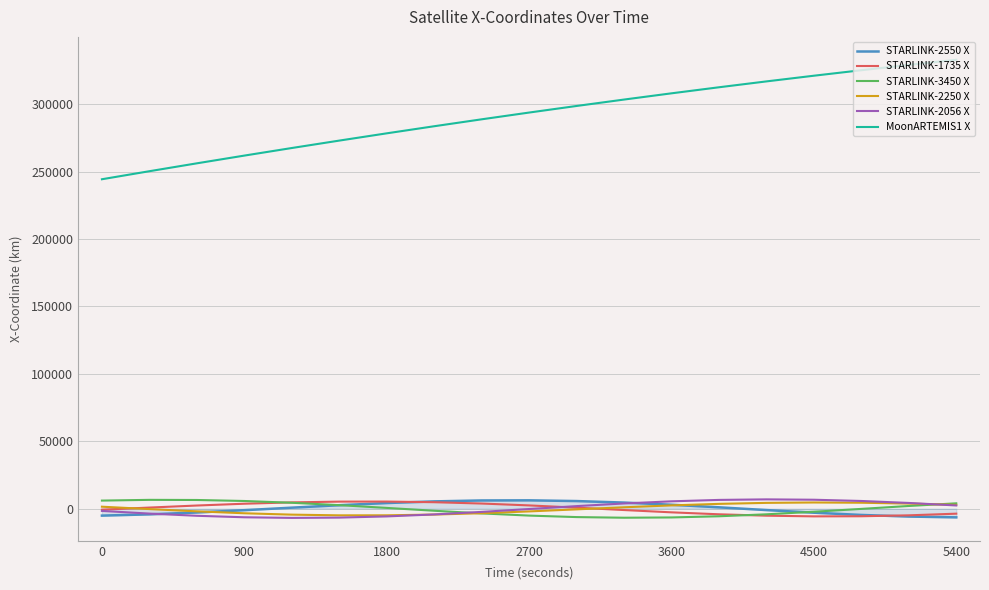

How many times do STARLINK-3450 X and STARLINK-2550 X cross each other?

2